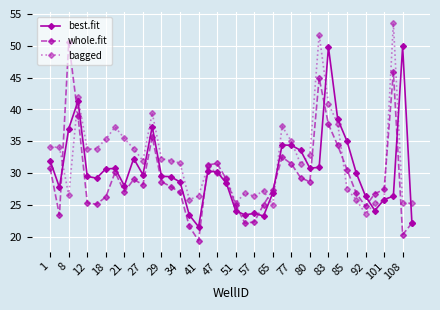

True or false: best.fit has more than 1 points higher than both neighbors.

True